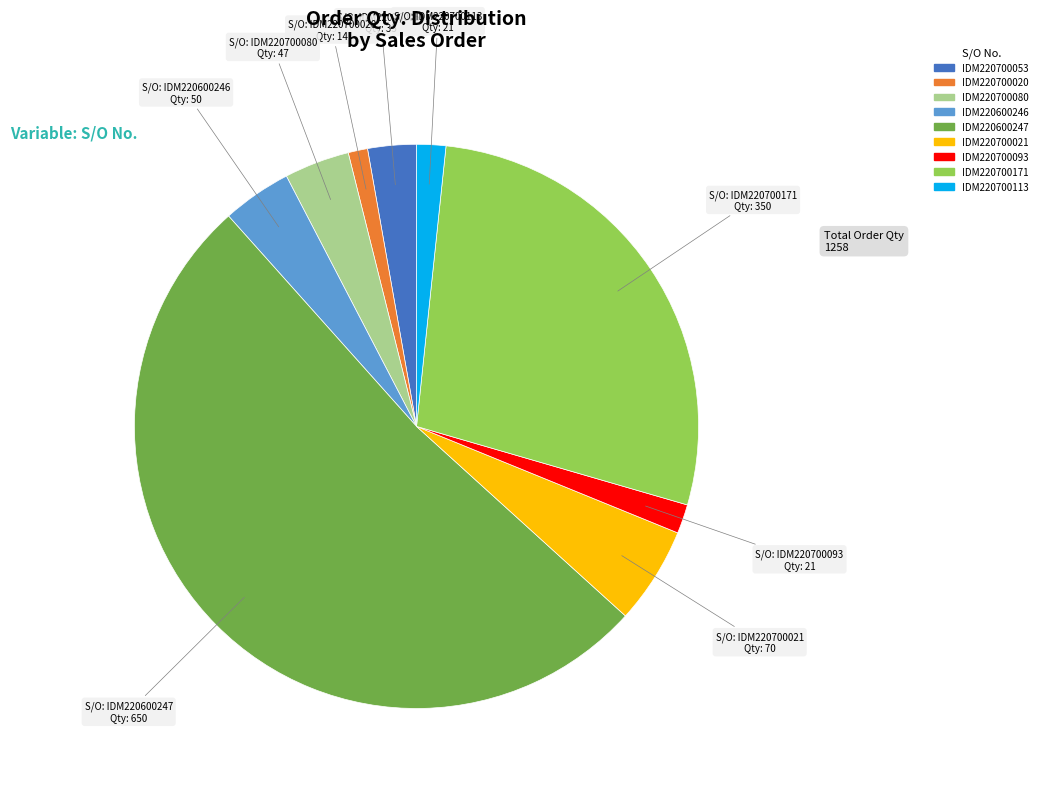

How many slices are in this pie chart?

9